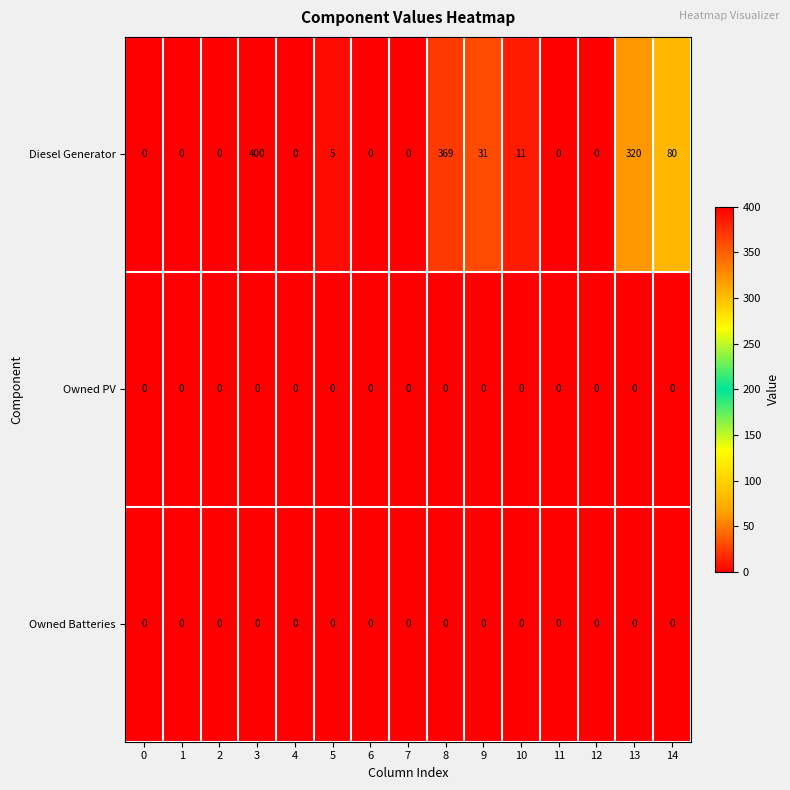

What is the spread (max minus min) of values at 10?

11